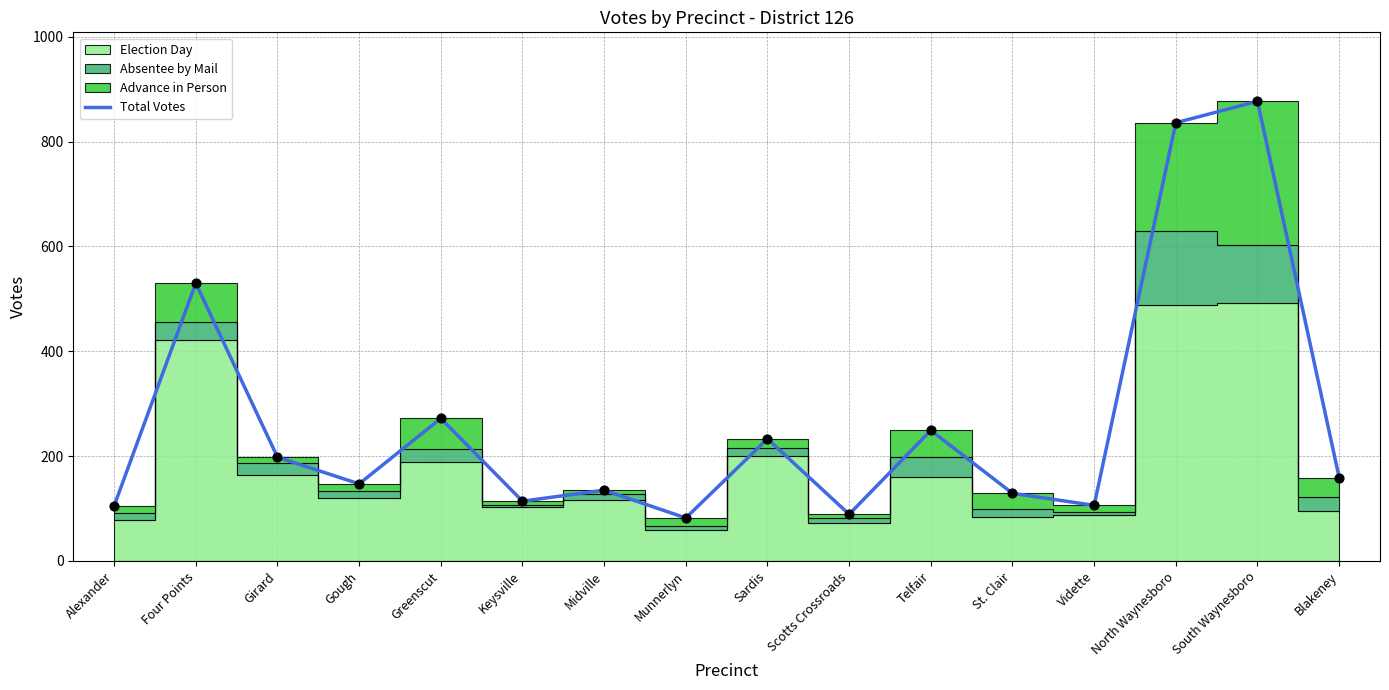

Which has a higher value, North Waynesboro or Midville?

North Waynesboro